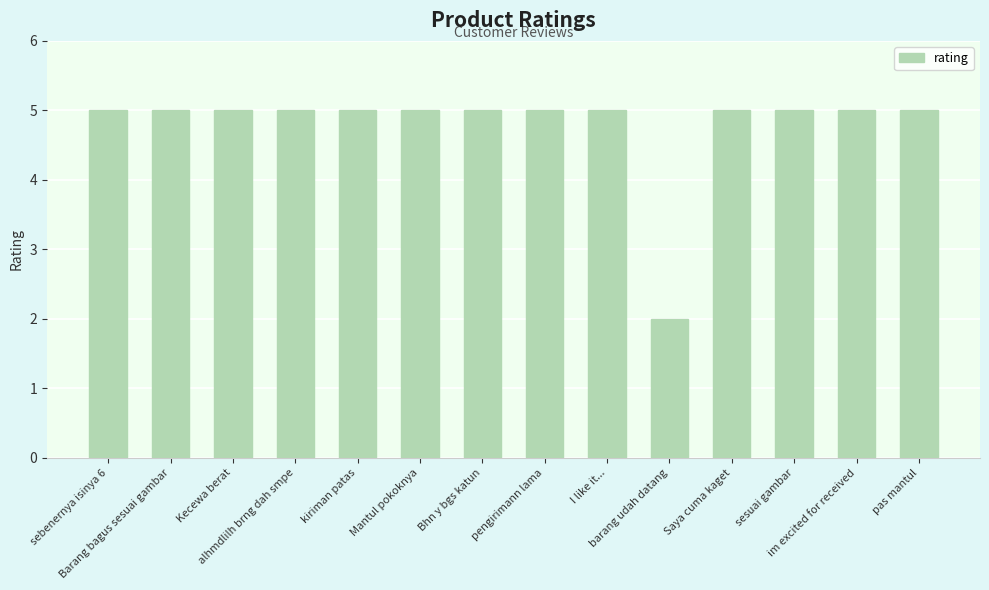

What is the maximum value shown in the chart?

5